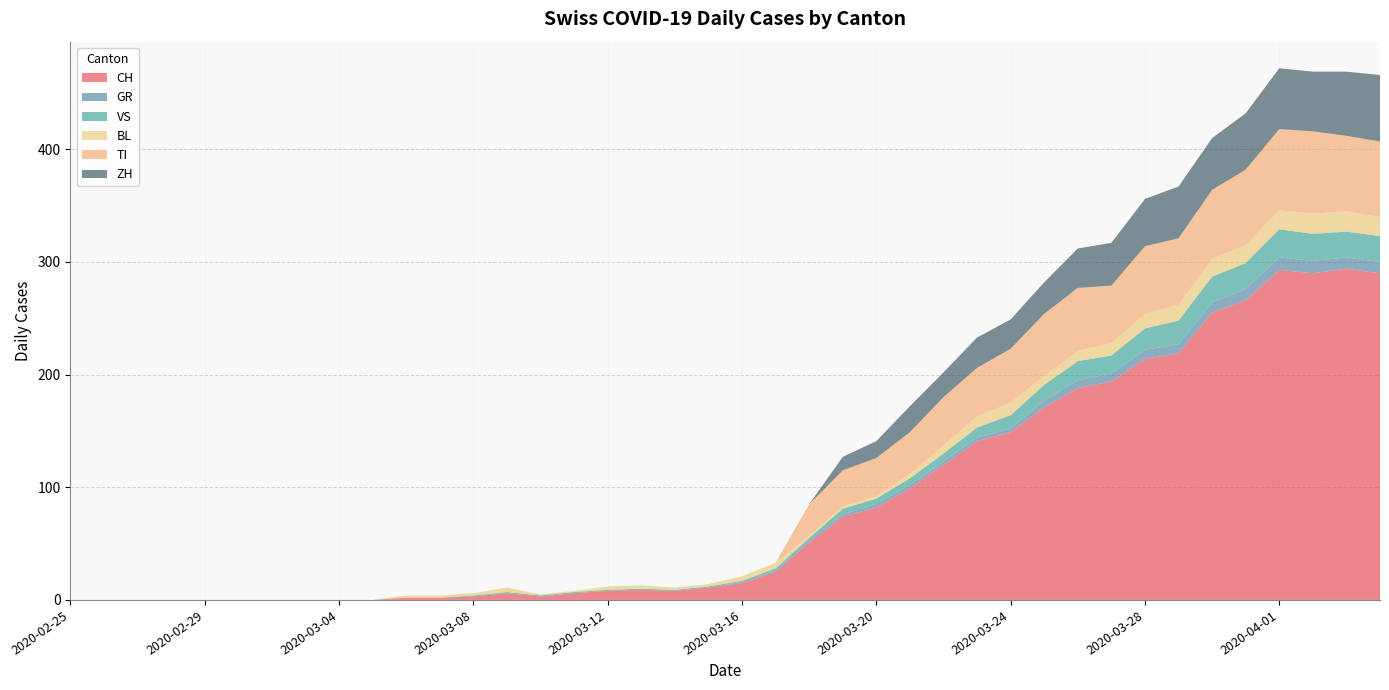

Reading left to right, list all the values displayed in this chart.

CH: 0	0	0	0	0	0	0	0	0	0	2	2	3	6	3	6	8	9	8	11	15	25	51	74	82	99	120	141	149	171	188	194	214	219	255	266	293	290	294	290
GR: 0	0	0	0	0	0	0	0	0	0	0	0	0	0	0	0	0	0	0	0	1	1	2	2	3	3	3	3	3	6	7	7	8	8	9	10	11	11	10	10
VS: 0	0	0	0	0	0	0	0	0	0	0	0	1	1	1	1	1	1	1	1	1	2	2	5	5	6	7	9	12	14	17	16	19	21	23	23	25	24	23	23
BL: 0	0	0	0	0	0	0	0	0	0	2	2	2	4	1	1	3	3	2	2	4	5	2	2	2	4	7	10	11	8	9	11	13	14	16	16	17	18	18	17
TI: 0	0	0	0	0	0	0	0	0	0	0	0	0	0	0	0	0	0	0	0	0	0	28	32	34	37	43	43	48	55	56	51	60	59	61	67	72	73	67	67
ZH: 0	0	0	0	0	0	0	0	0	0	0	0	0	0	0	0	0	0	0	0	0	0	0	12	15	23	22	27	26	28	35	38	42	46	46	50	54	53	57	59